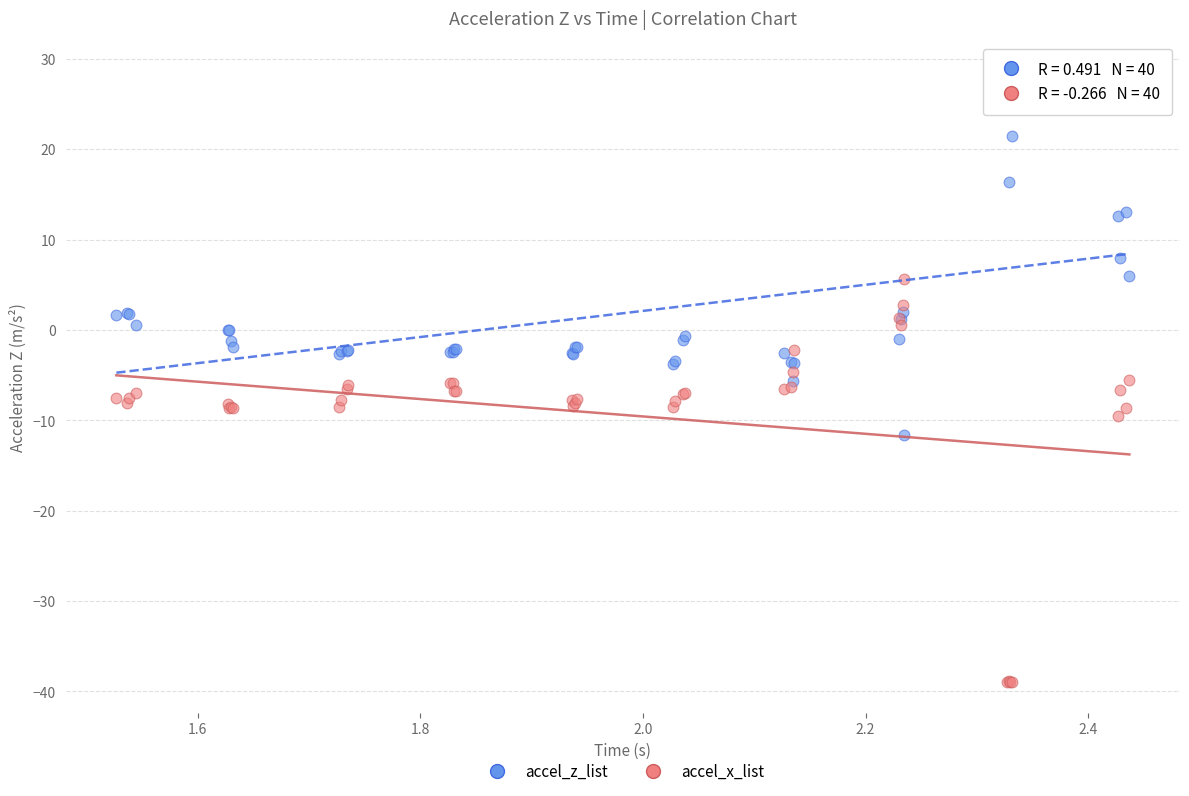

In the accel_x_list series, what Y value is closest to -16?

-9.5